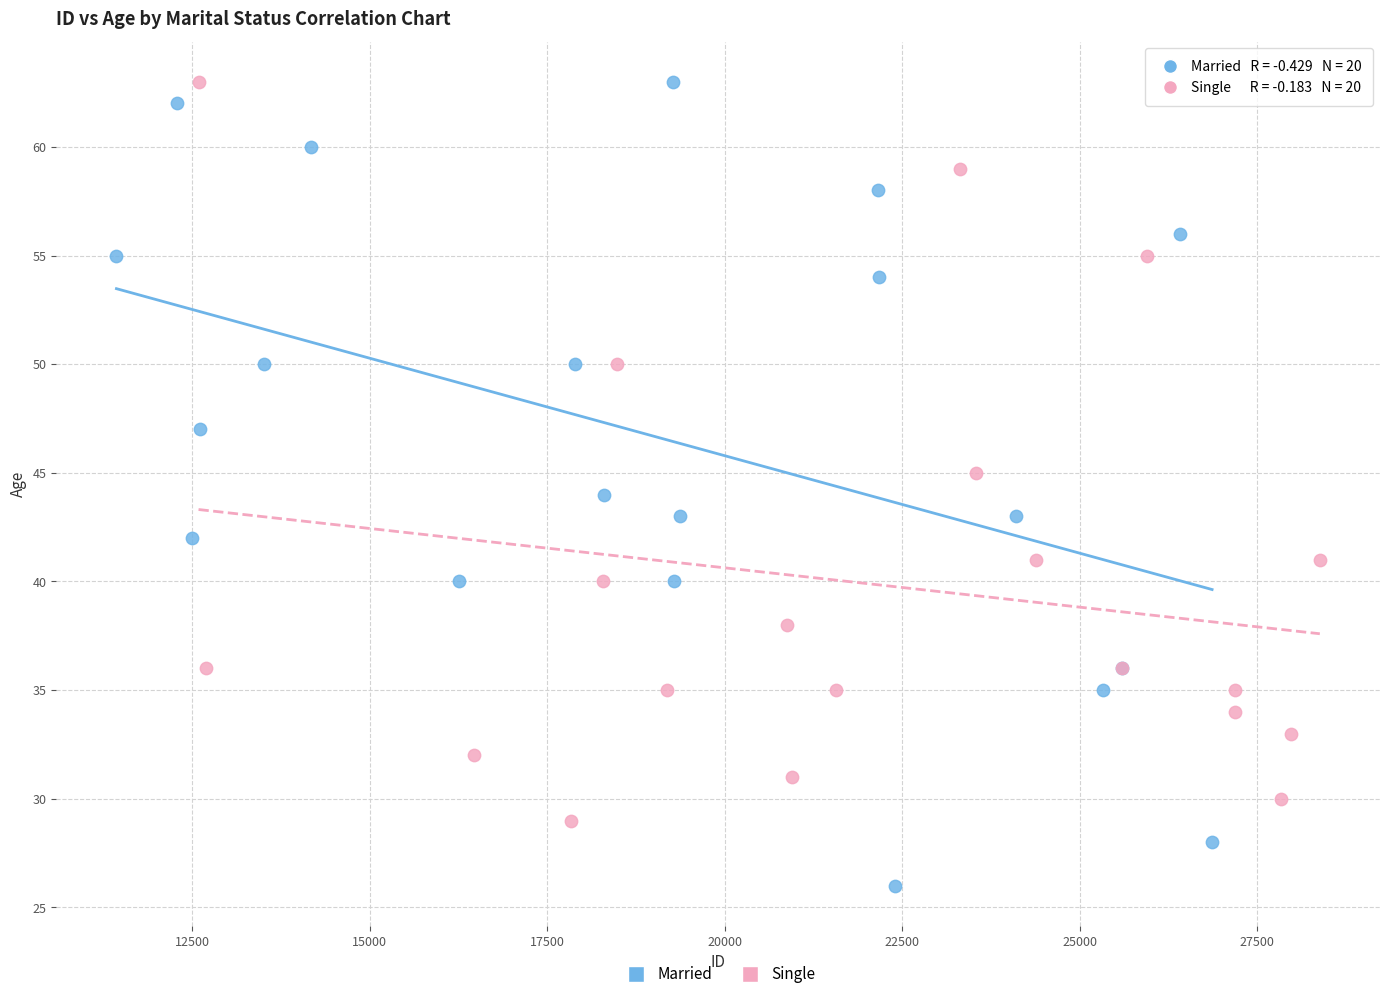

Which series reaches the minimum Y coordinate?

Married